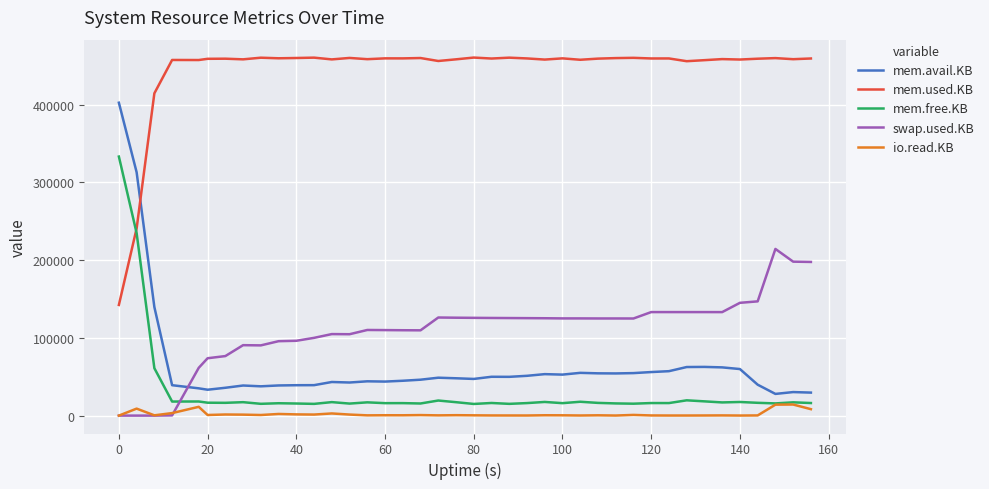

Rank the series by their maximum value, from highest to lowest.

mem.used.KB, mem.avail.KB, mem.free.KB, swap.used.KB, io.read.KB